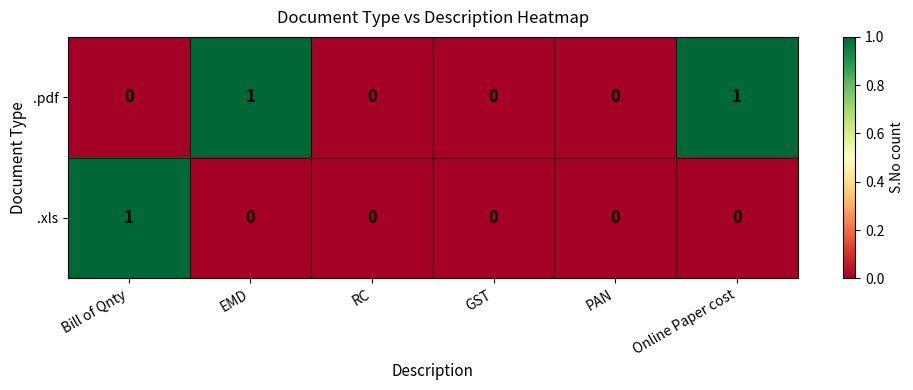

Reading left to right, list all the values displayed in this chart.

.pdf: 0	1	0	0	0	1
.xls: 1	0	0	0	0	0